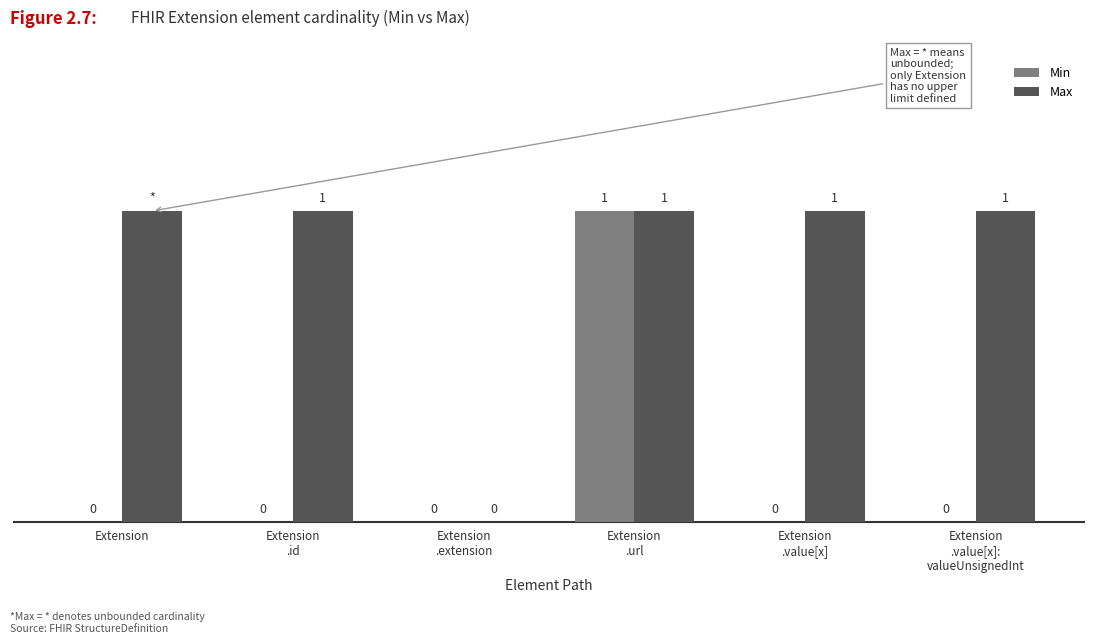

Which series has the largest total across all categories?

Max